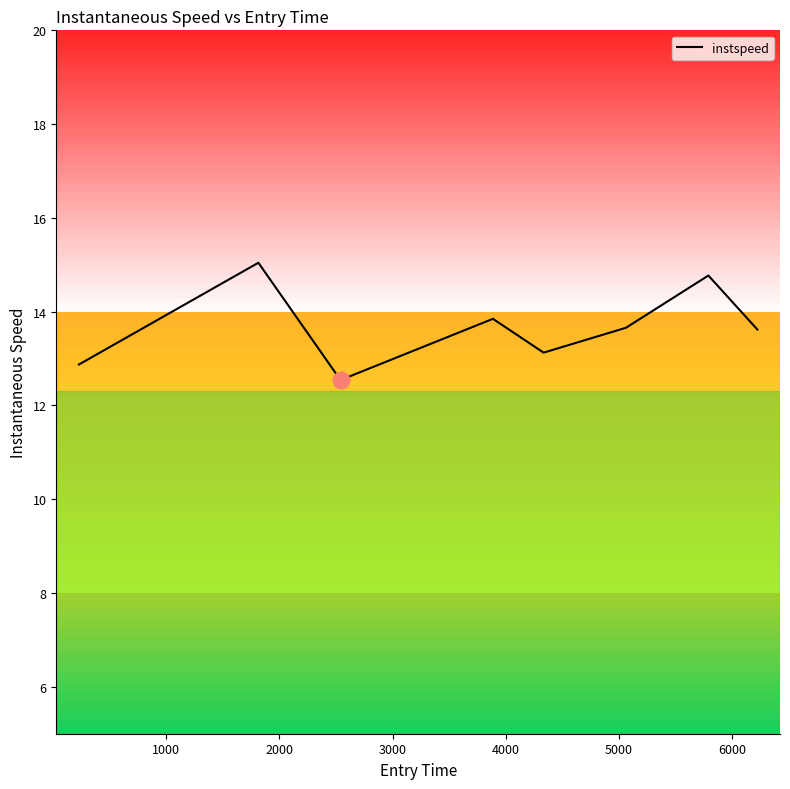

What is the sum of all values?

109.5